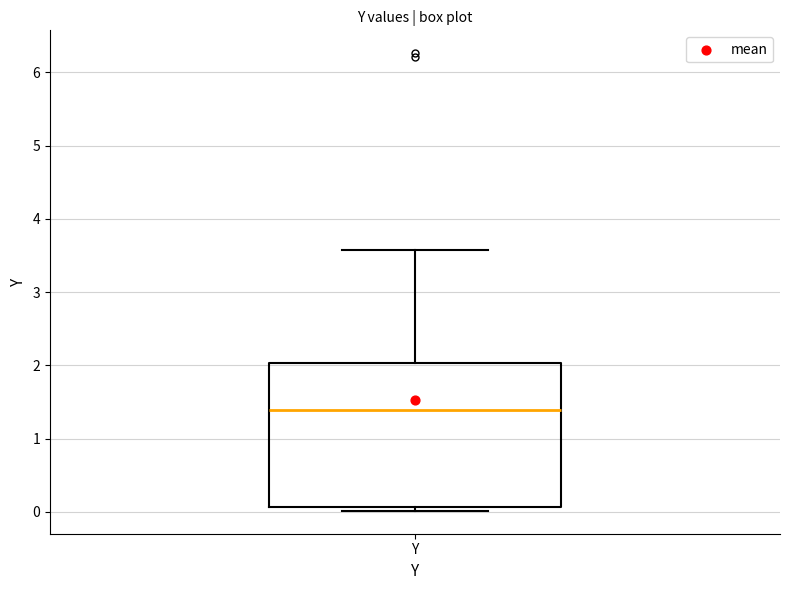

Read this box plot against the y-axis: the position of the median line, the range covered by the box, and the ends of both whiskers. The values are not printed on the chart, so give them approximately, as read against the axis.

median 1.4, box 0.1 to 2.0, whiskers 0.0 to 3.6